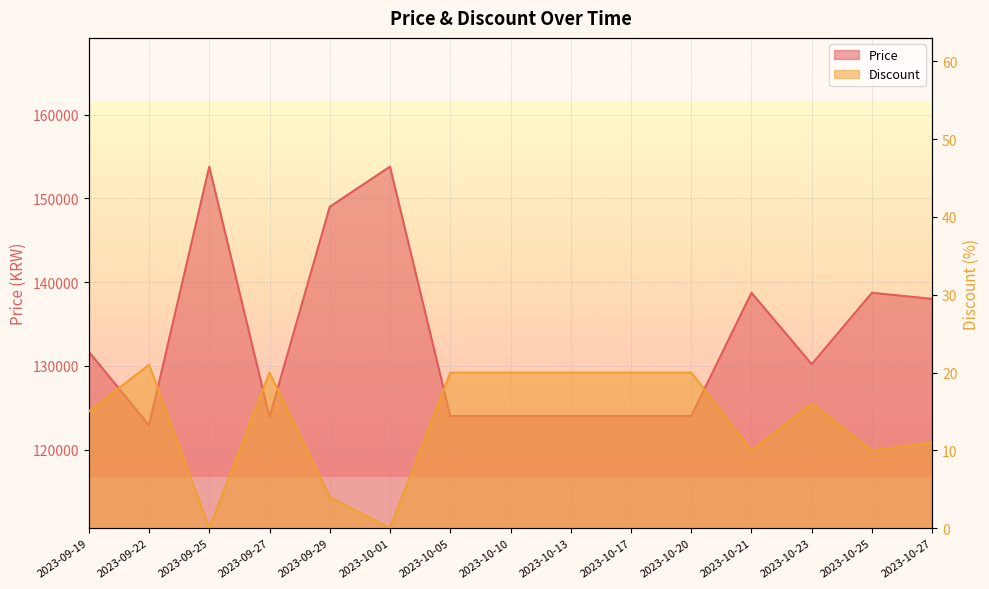

What position from the left is 2023-09-22?

2